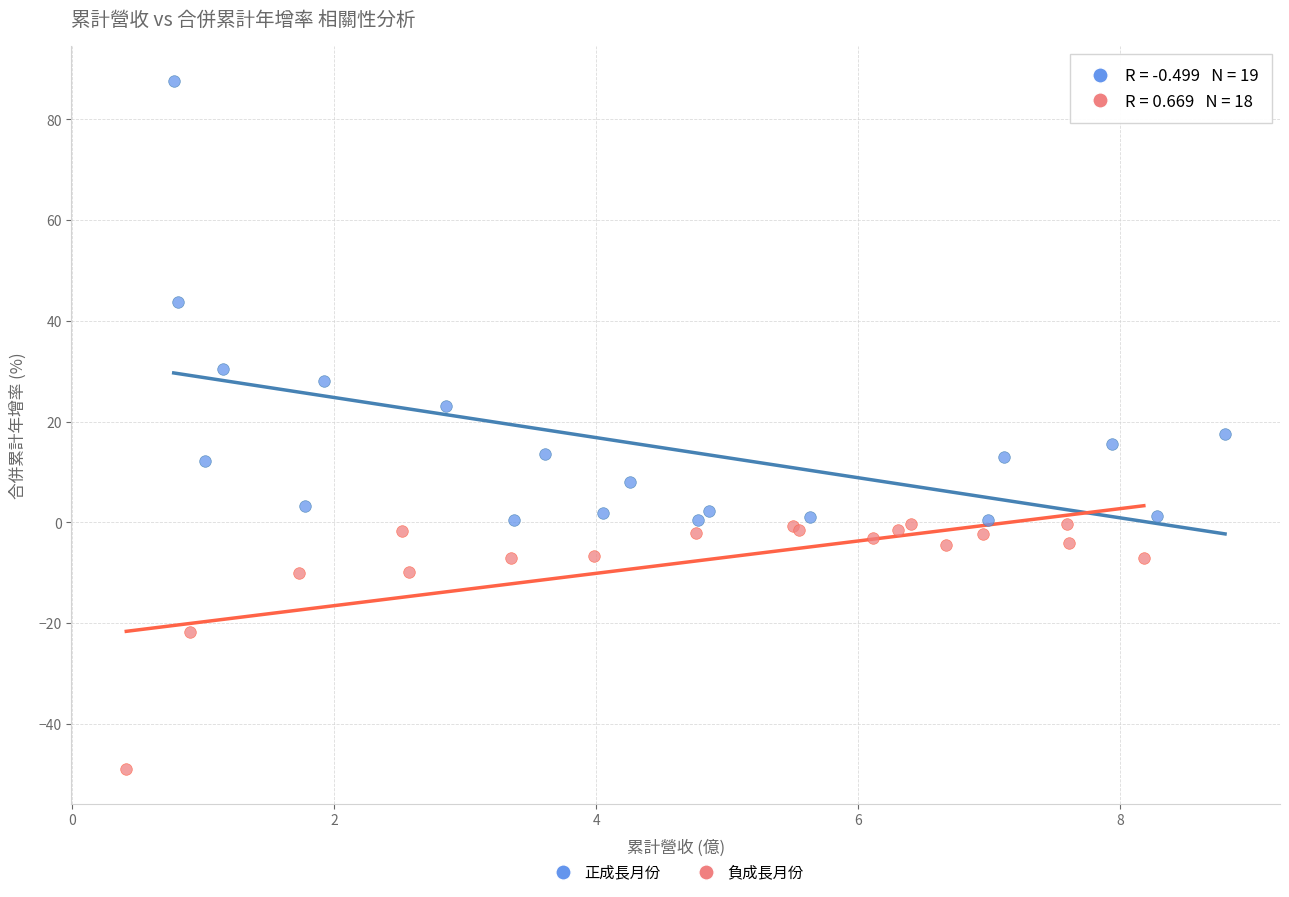

Which series has the widest spread of Y values?

正成長月份